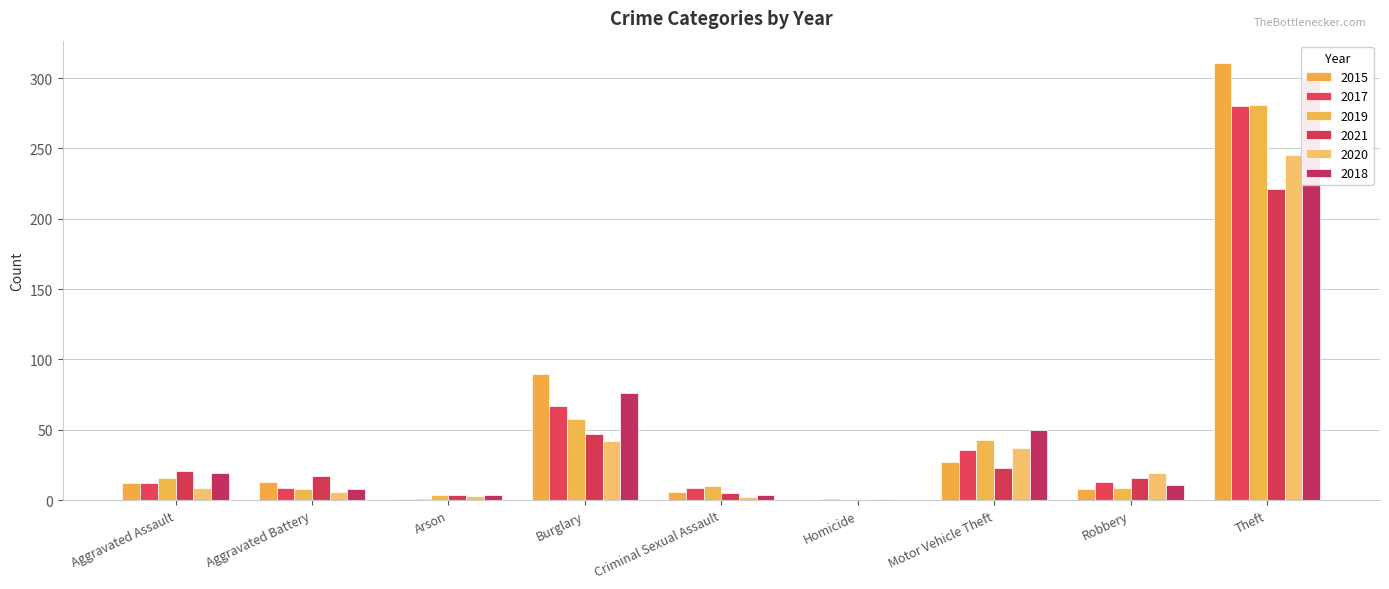

Which series changed the most between Aggravated Battery and Arson?

2021